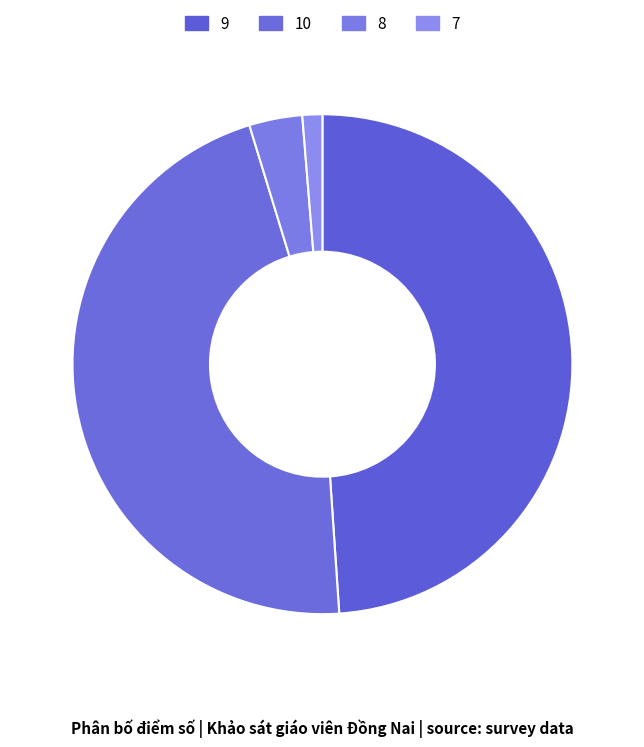

Count the number of slices in the pie.

4